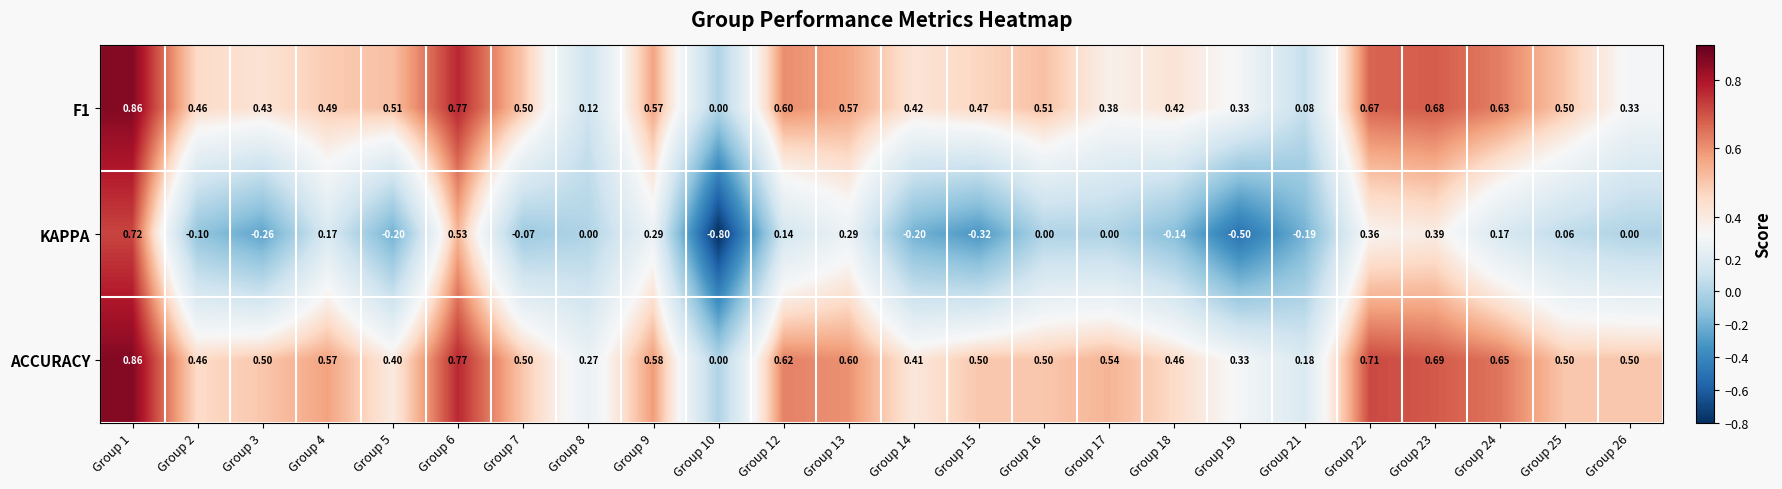

Between Group 4 and Group 7, which series saw the biggest shift?

KAPPA